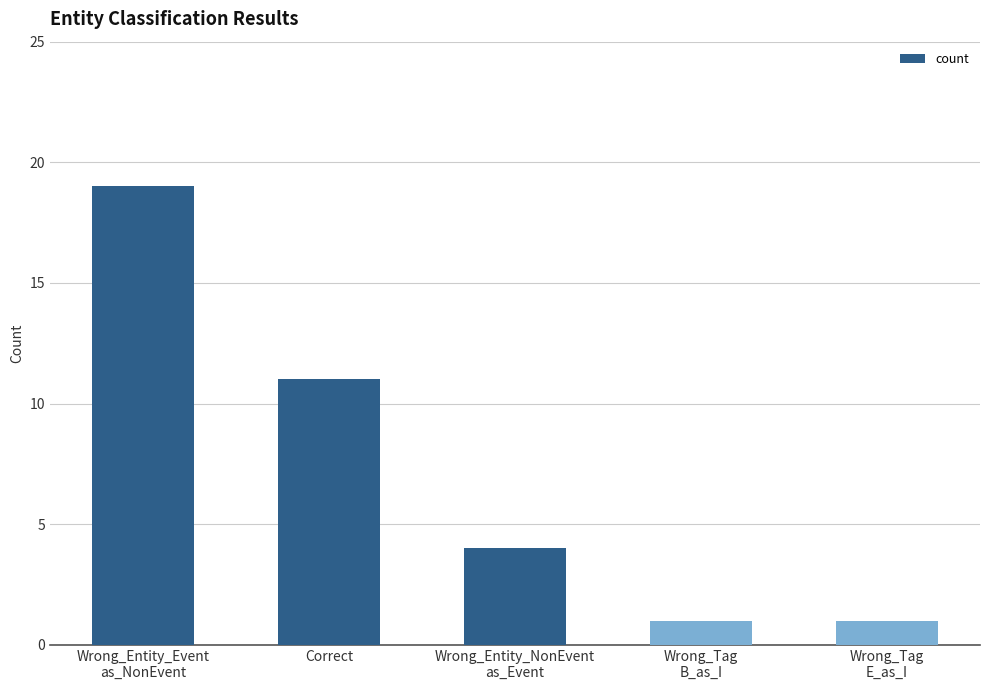

What is the label of the 1st bar from the right?

Wrong_Tag
E_as_I